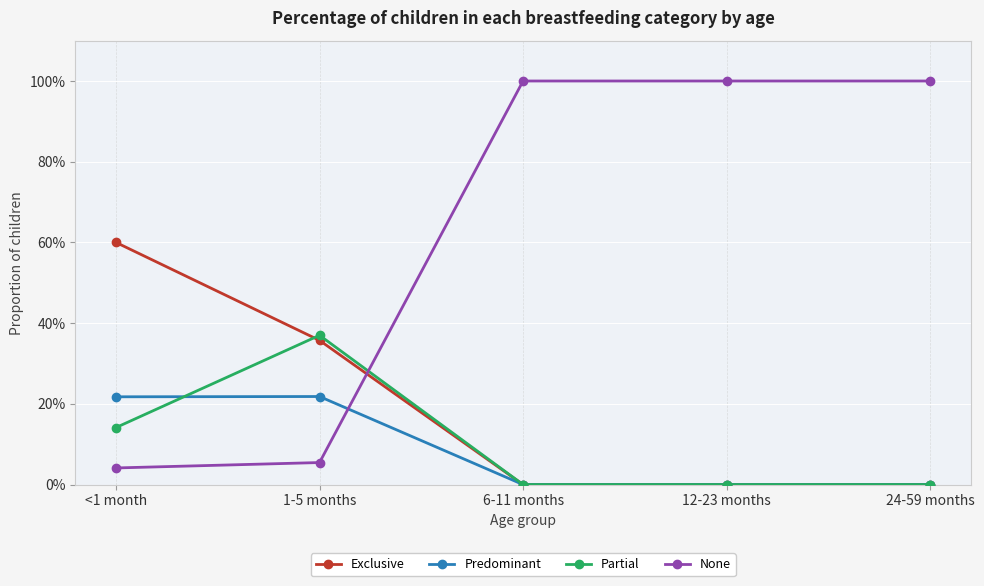

What are all the series names shown in the legend?

Exclusive, Predominant, Partial, None